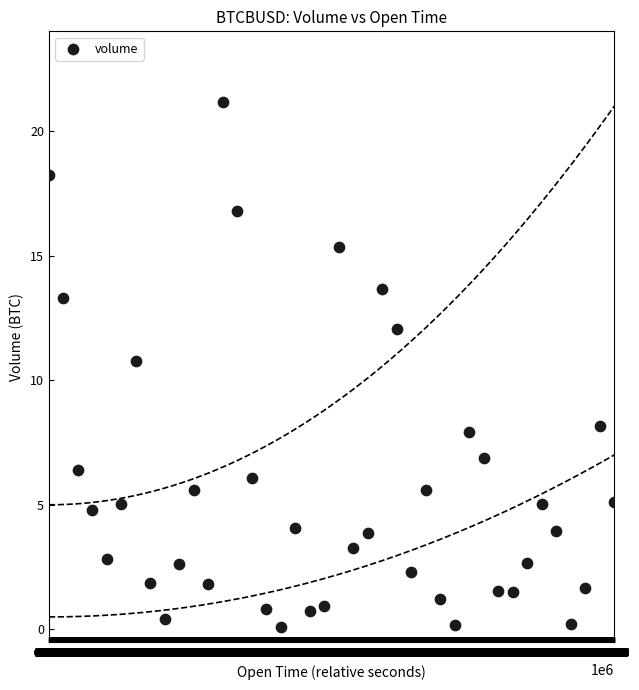

What is the range of Y values (max minus min)?

21.1